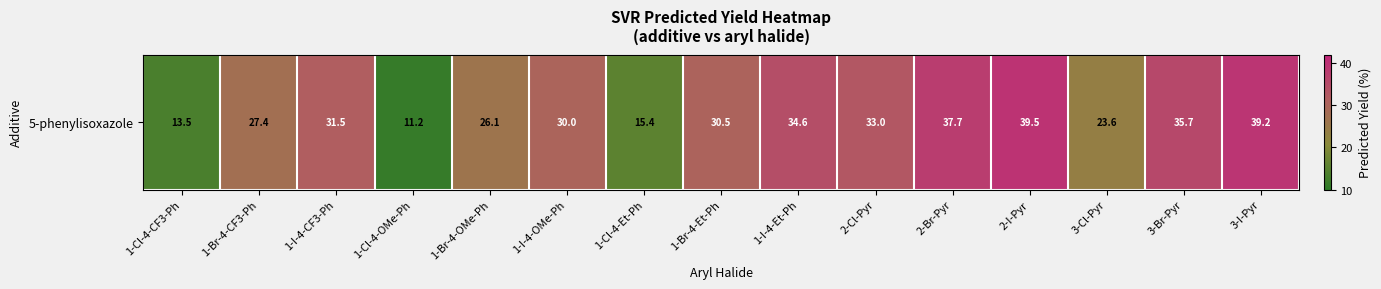

The value at 1-I-4-Et-Ph is 18.9. True or false?

False